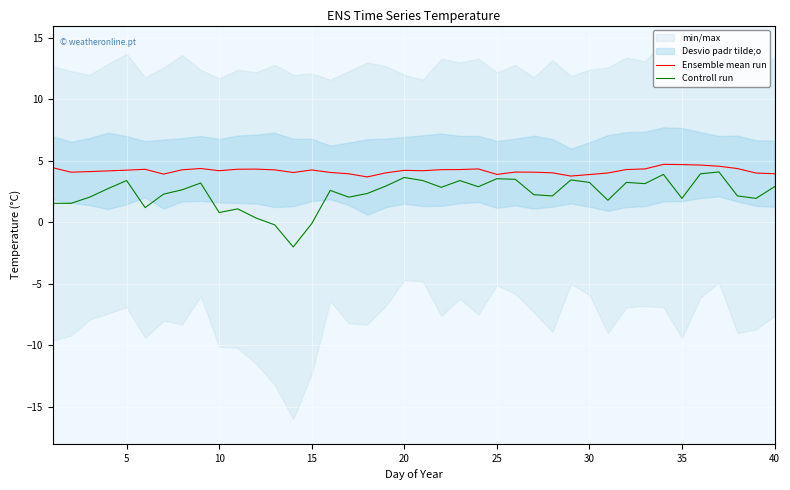

What is the maximum value for Ensemble mean run?

4.7